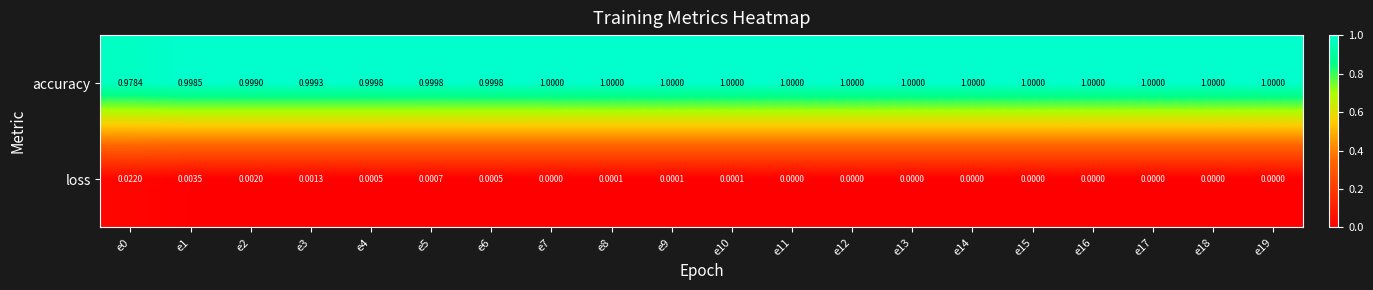

Which series has the widest spread of values?

loss